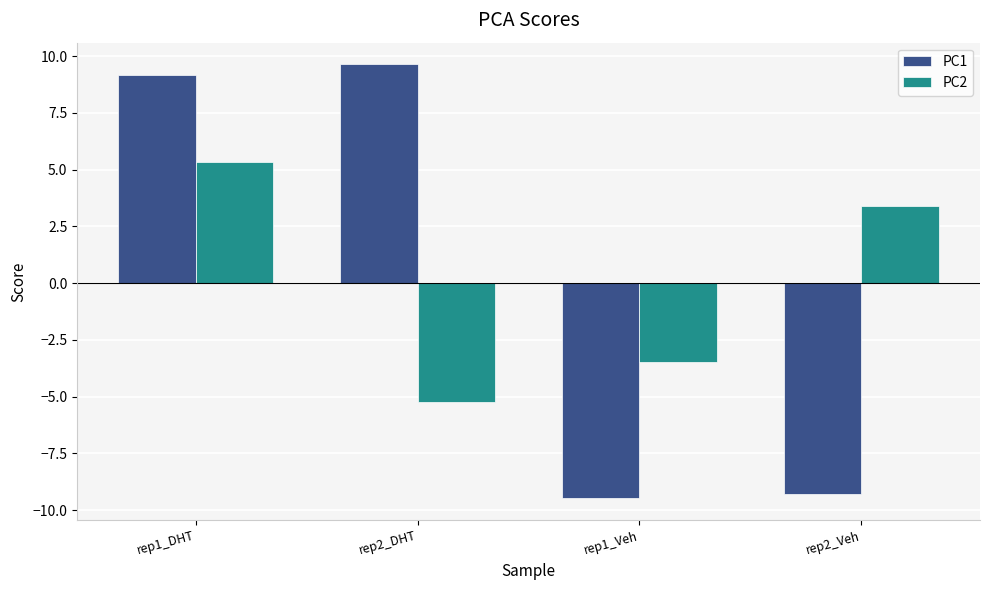

Which series changed the most between rep1_DHT and rep2_DHT?

PC2